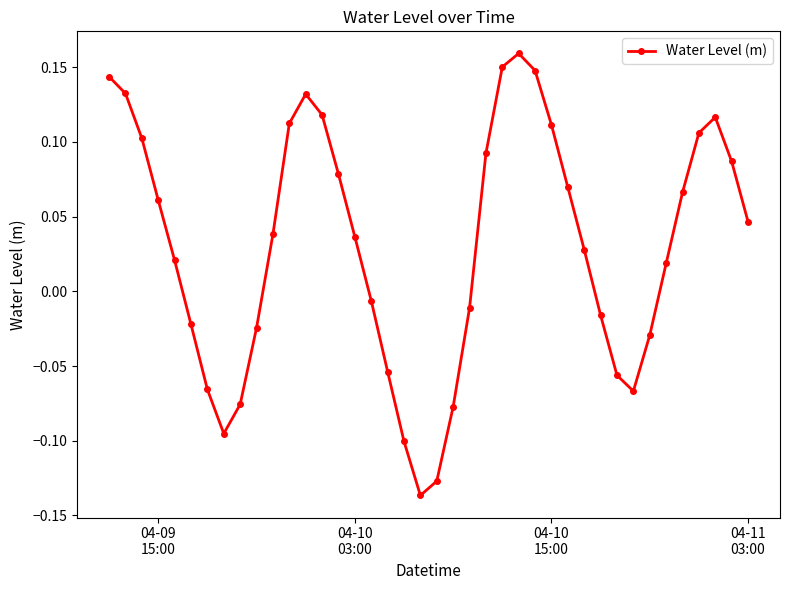

What is the difference between the maximum and minimum values?

0.3